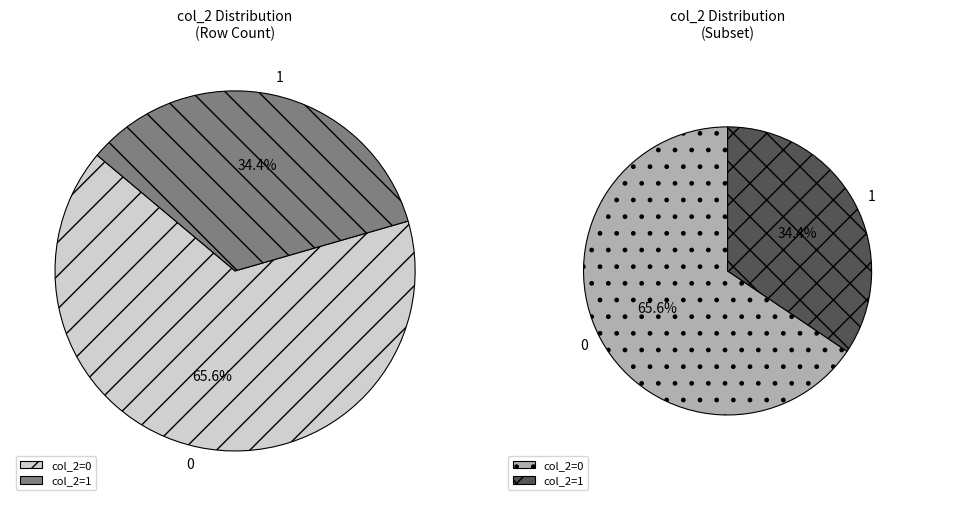

Is 7 the majority of the pie?

No